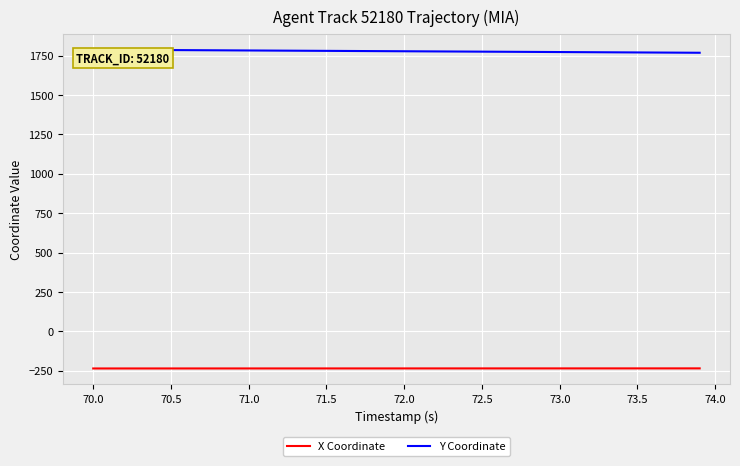

Which series has the largest total across all categories?

Y Coordinate